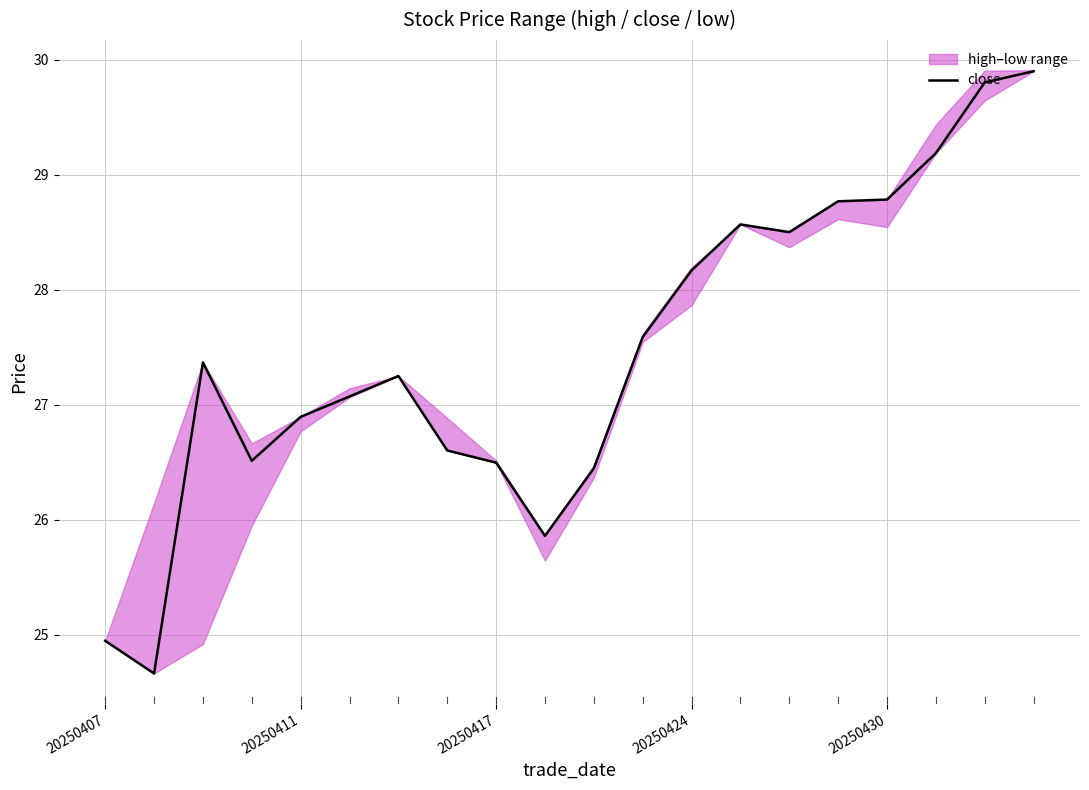

What is the lowest value of the close series?

24.7